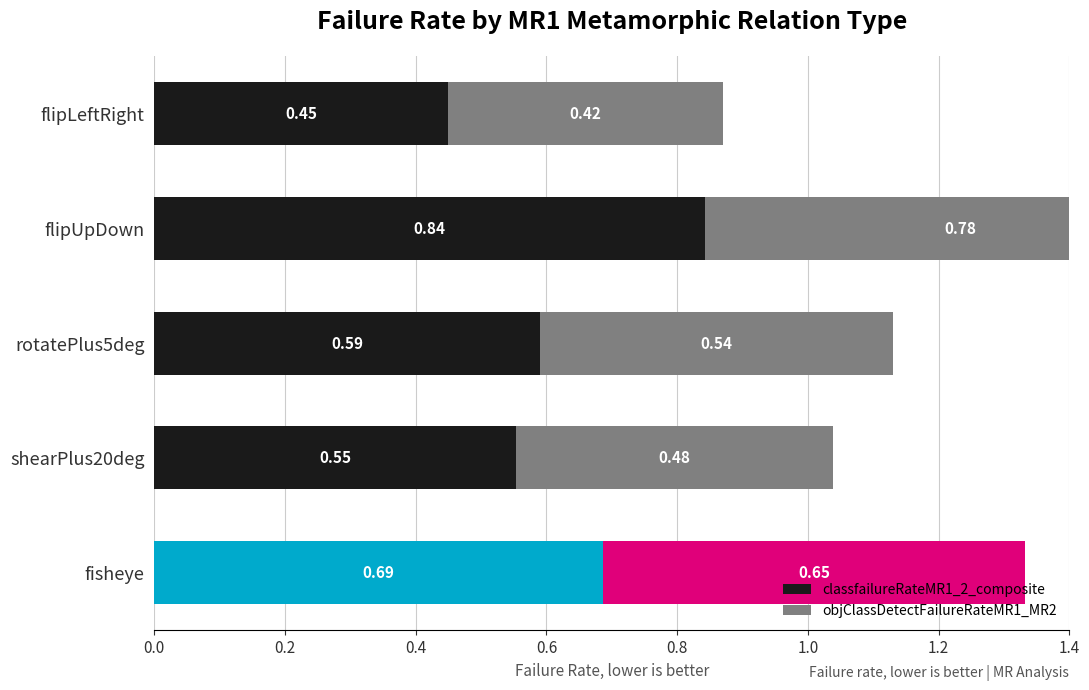

Which has a higher value, flipLeftRight or shearPlus20deg?

shearPlus20deg